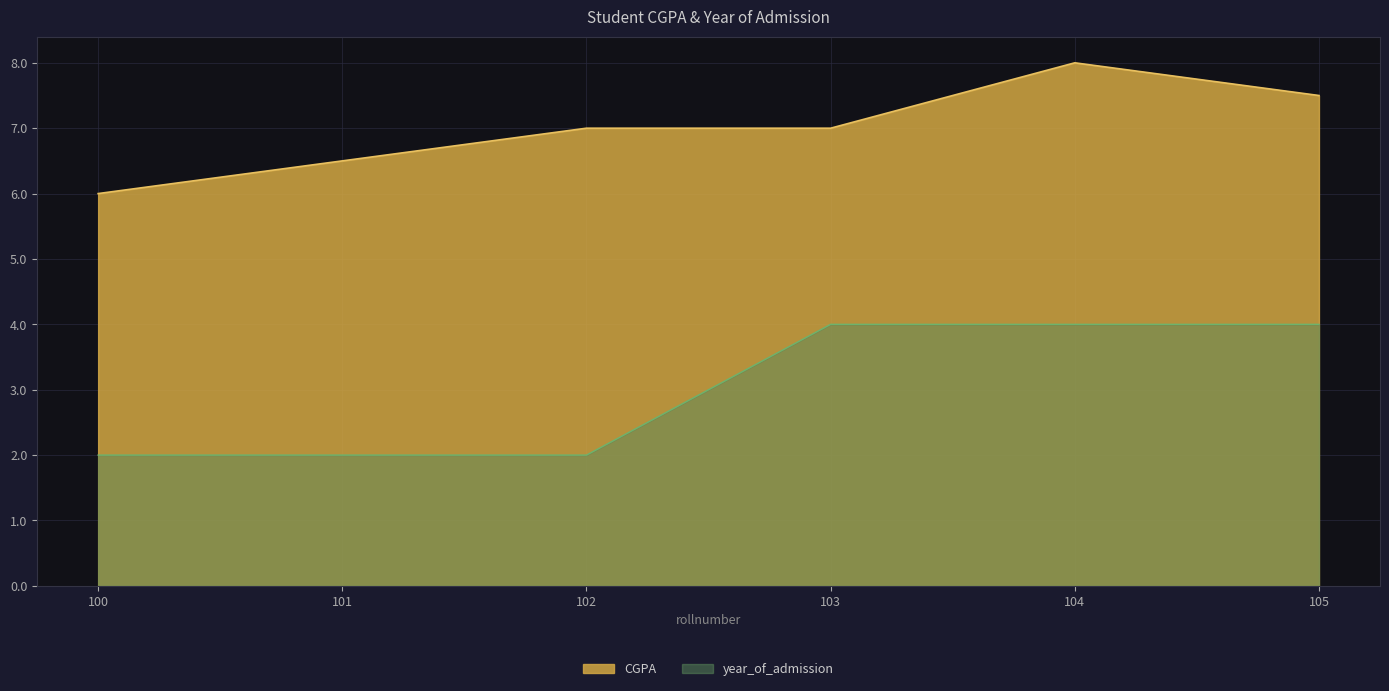

True or false: year_of_admission and CGPA cross at least once.

False